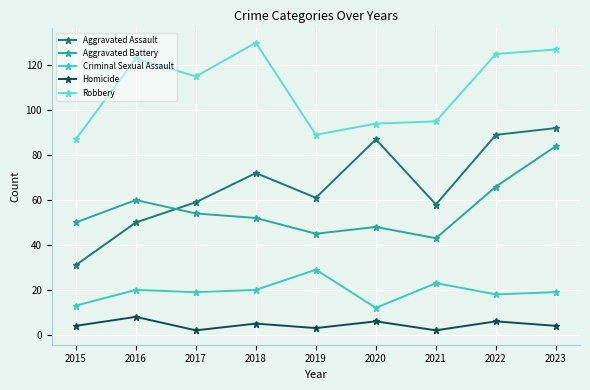

What is the sum of all Aggravated Battery values?

502